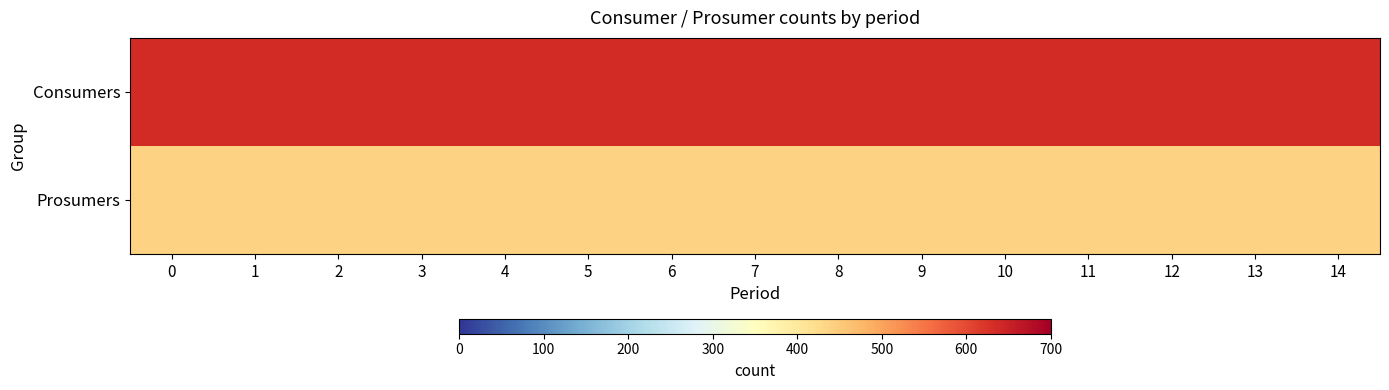

List the series in order of their overall mean, highest first.

Consumers, Prosumers